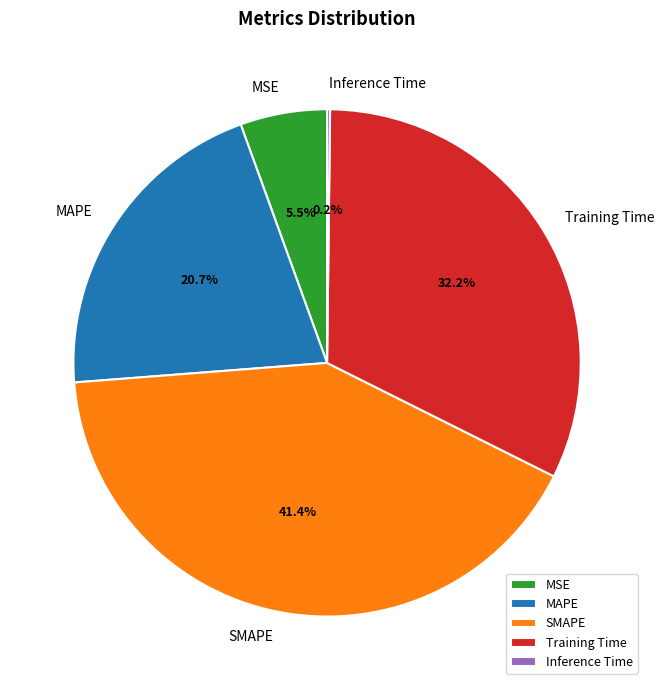

Between MSE and MAPE, which is larger?

MAPE